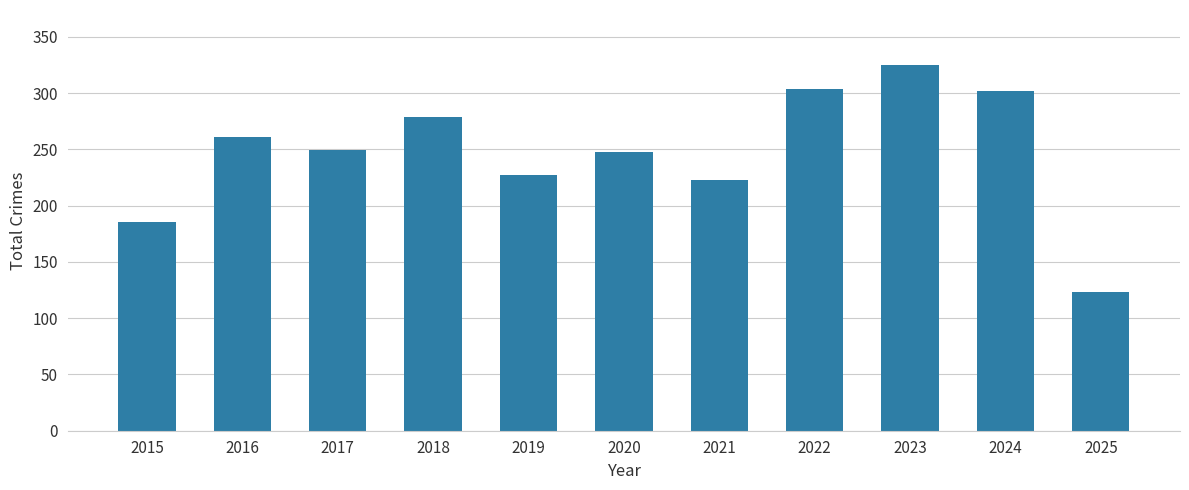

Approximately how many times larger is the value at 2023 compared to 2018?

1.2